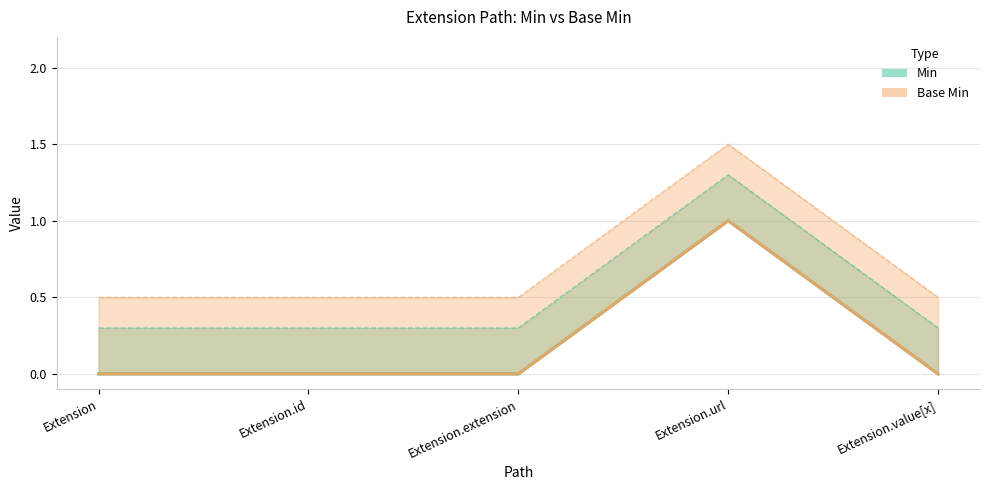

Does the chart display data point markers on the line(s)?

No